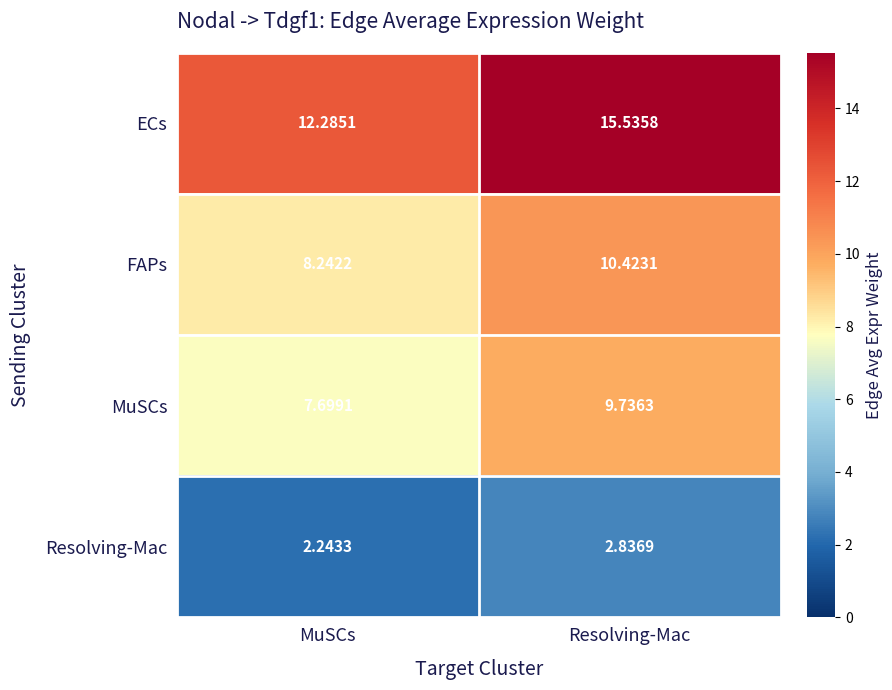

Which label corresponds to the largest value in the chart?

Resolving-Mac